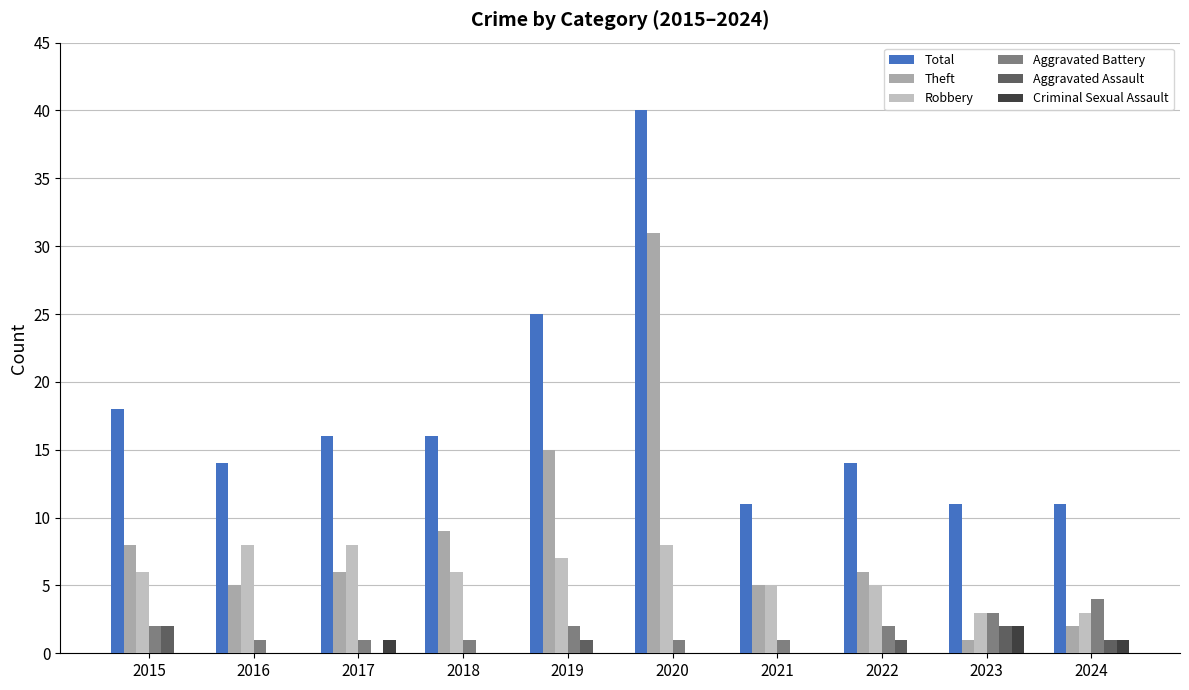

How many data points does each series have?

10